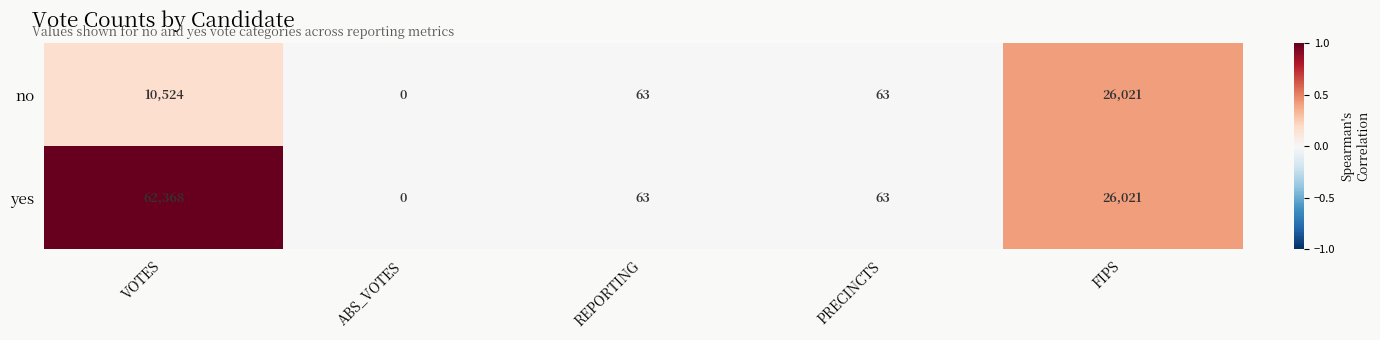

Is the value of yes at PRECINCTS greater than the value of no at ABS_VOTES?

Yes